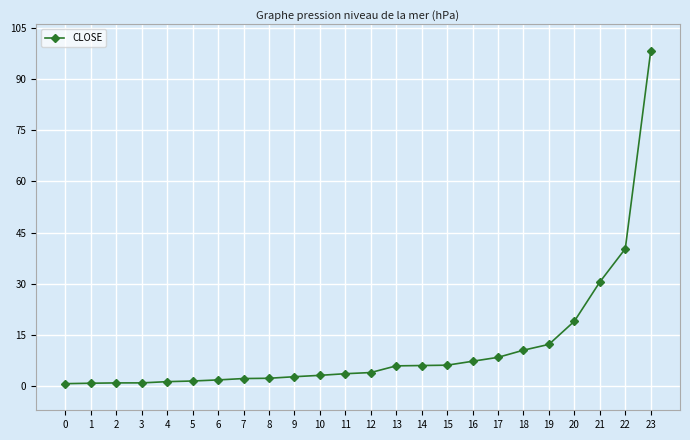

Between 4 and 13, which is larger?

13